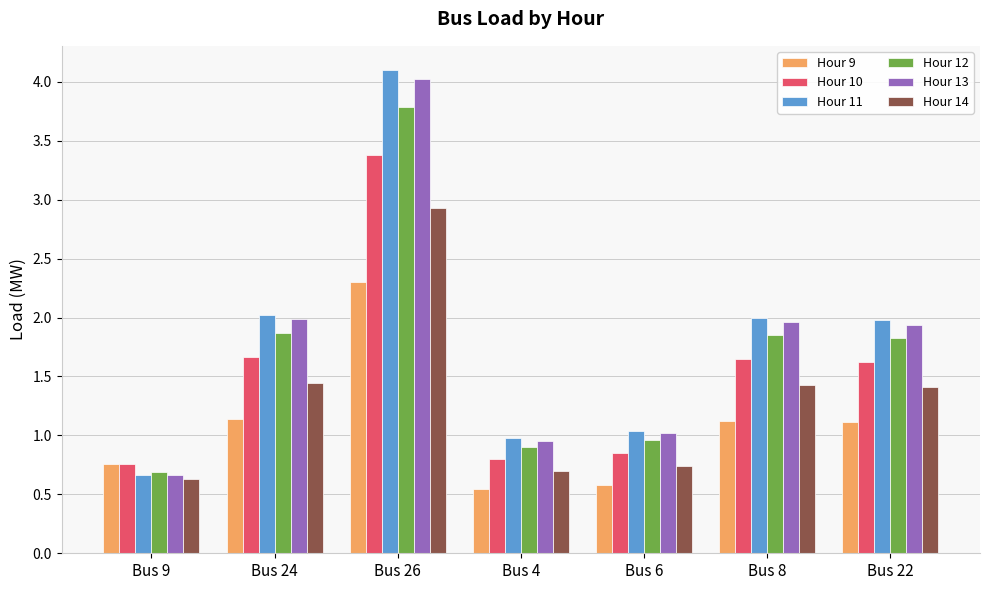

At which category is the sum across all series the highest?

Bus 26